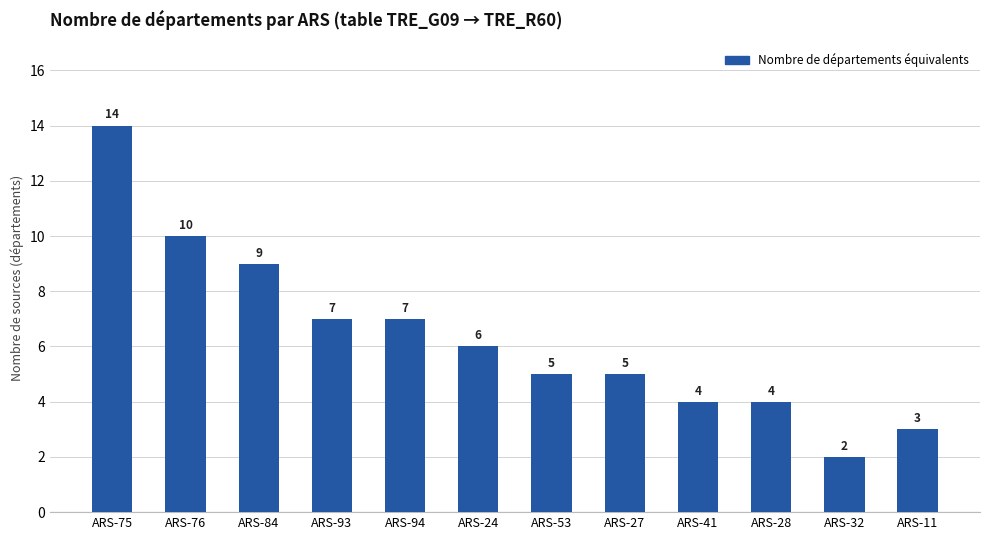

Reading left to right, transcribe all the data shown in this chart.

ARS-75=14	ARS-76=10	ARS-84=9	ARS-93=7	ARS-94=7	ARS-24=6	ARS-53=5	ARS-27=5	ARS-41=4	ARS-28=4	ARS-32=2	ARS-11=3